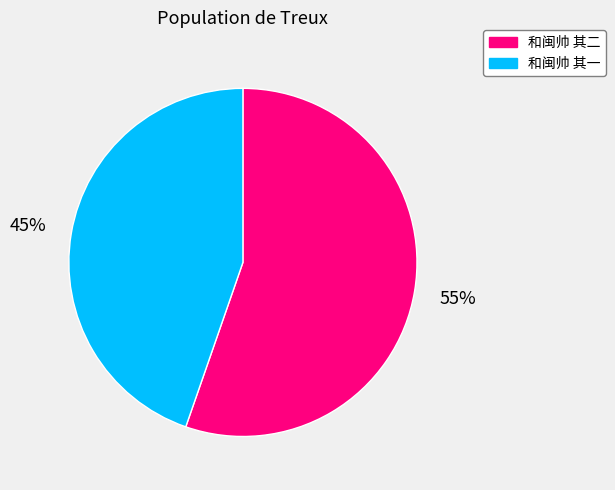

Is it true that 和闽帅 其一 is 45% of the pie?

True